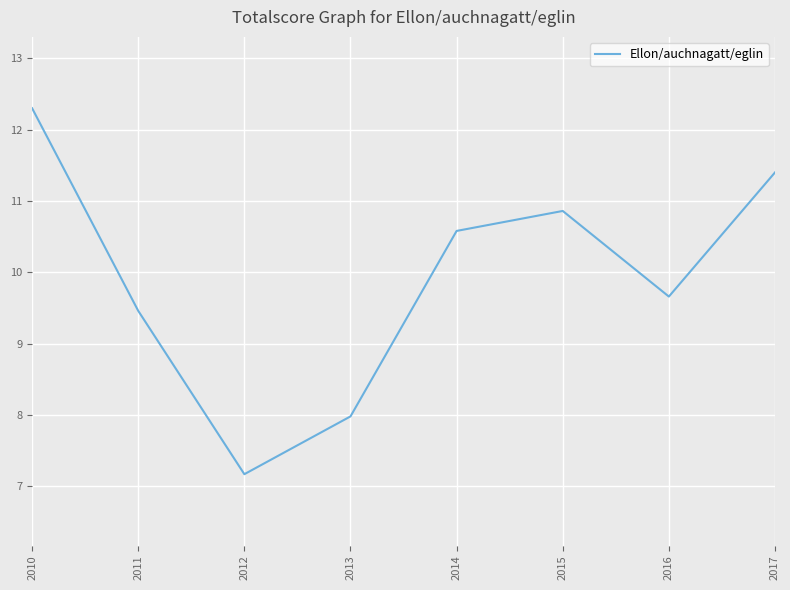

Which category has the highest value across all series?

2010